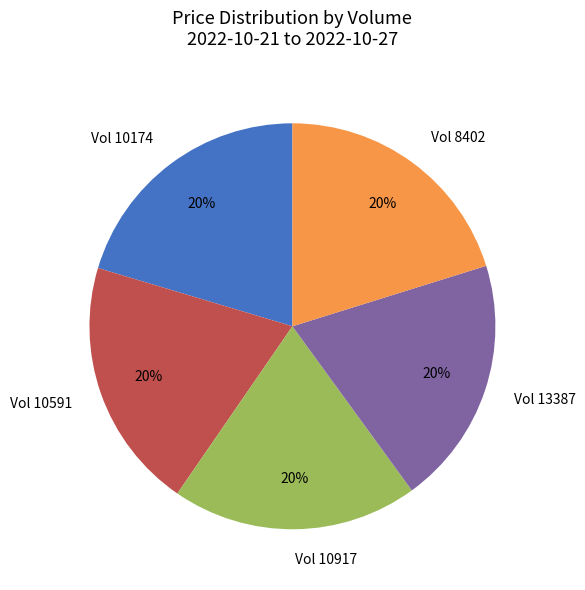

To the nearest percent, what is the average slice percentage?

20%